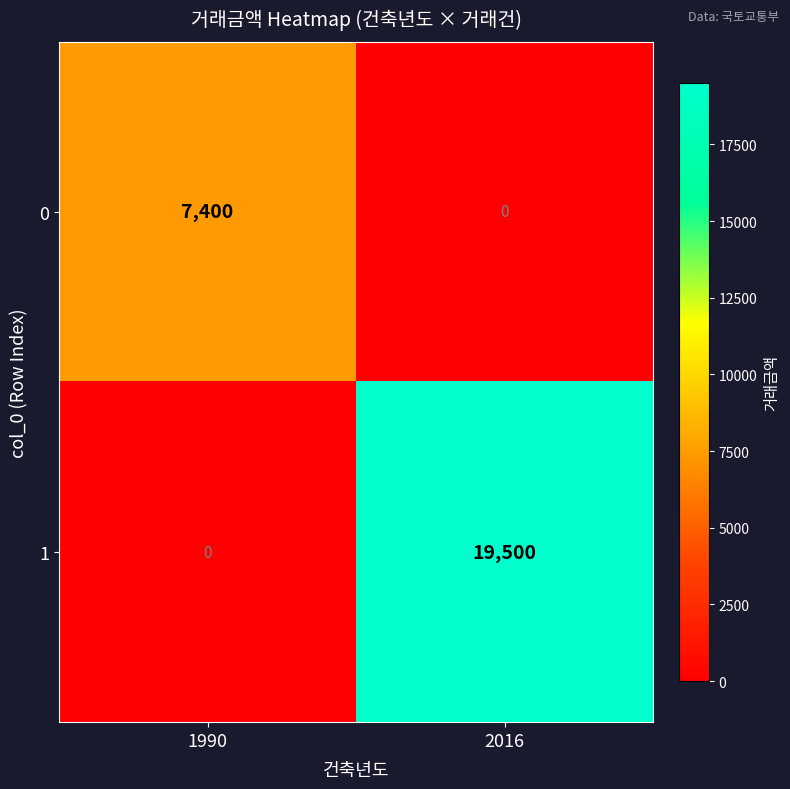

Is the value of 1 at 2016 greater than the value of 0 at 2016?

Yes